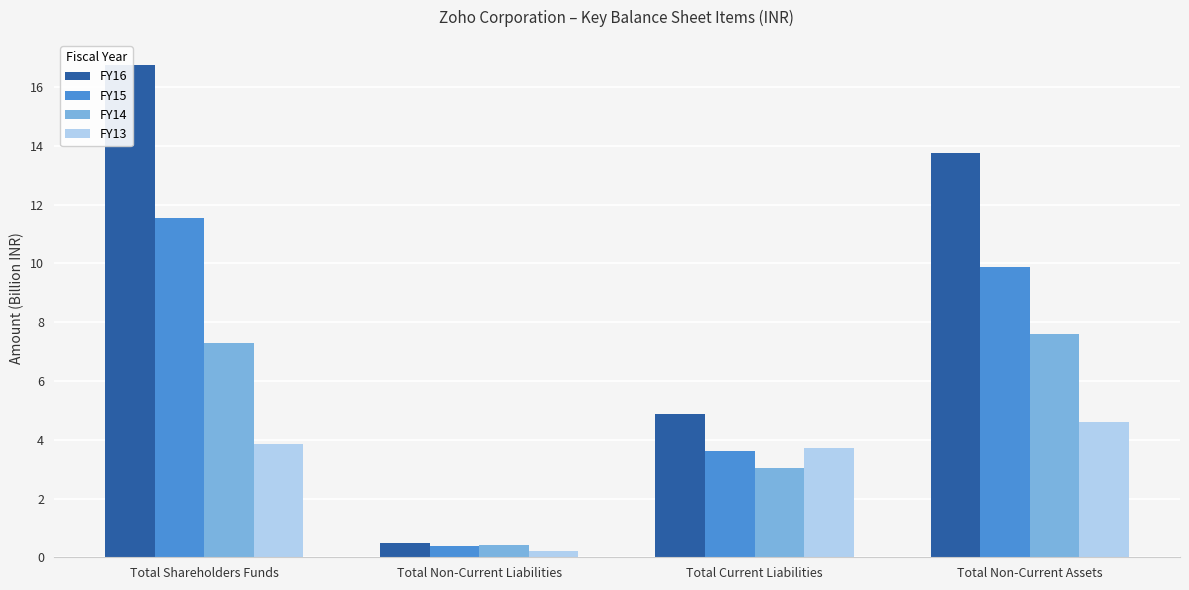

What is the spread (max minus min) of values at Total Non-Current Liabilities?

0.3